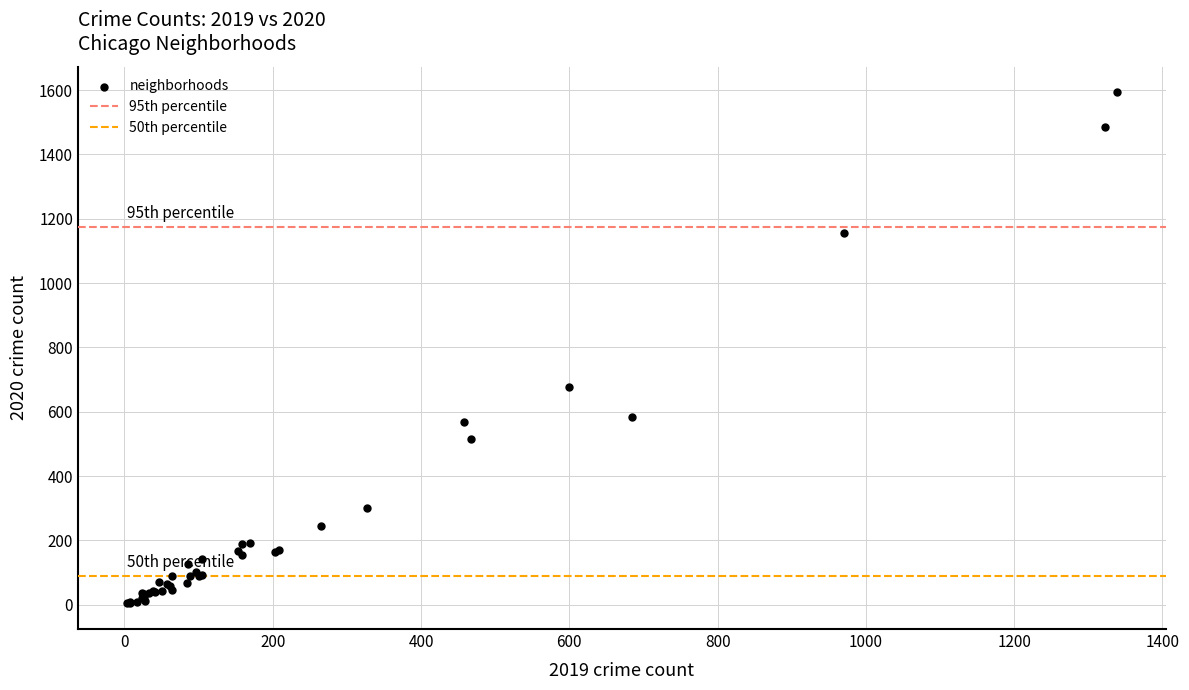

What Y value in the scatter plot is closest to 798?

678